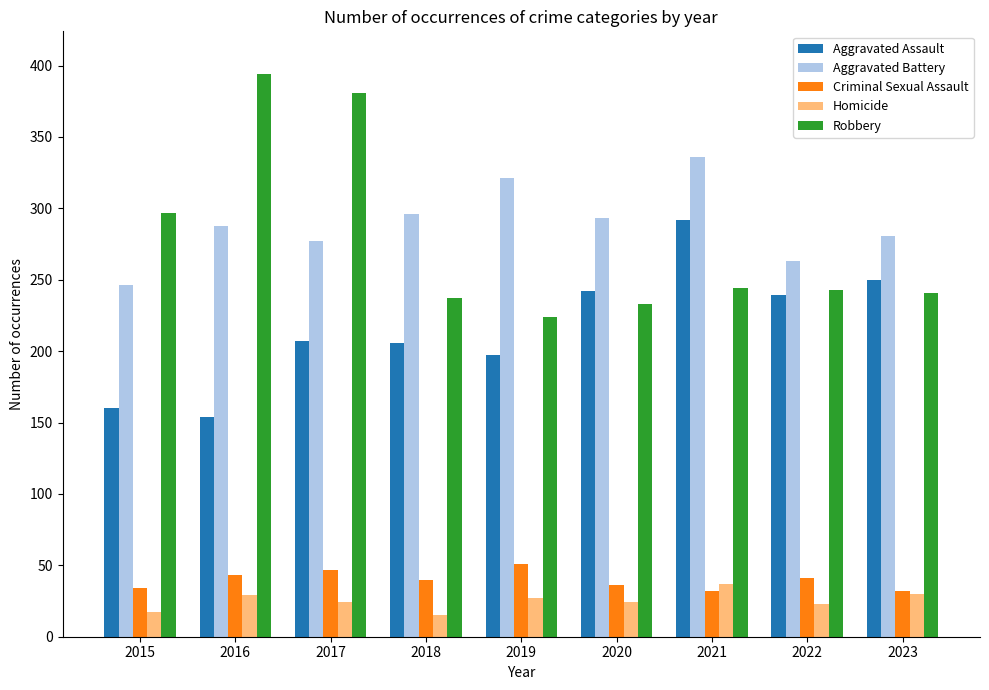

At which label does Robbery reach its peak?

2016